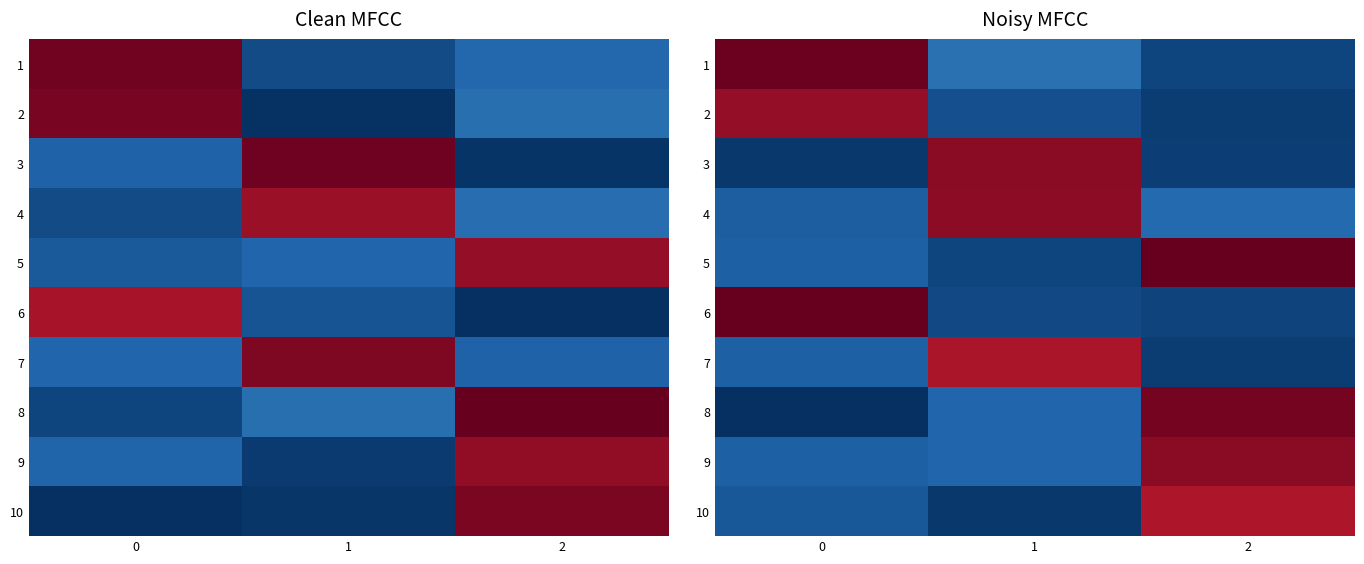

The 10 series shows 0.0 at 1. True or false?

False